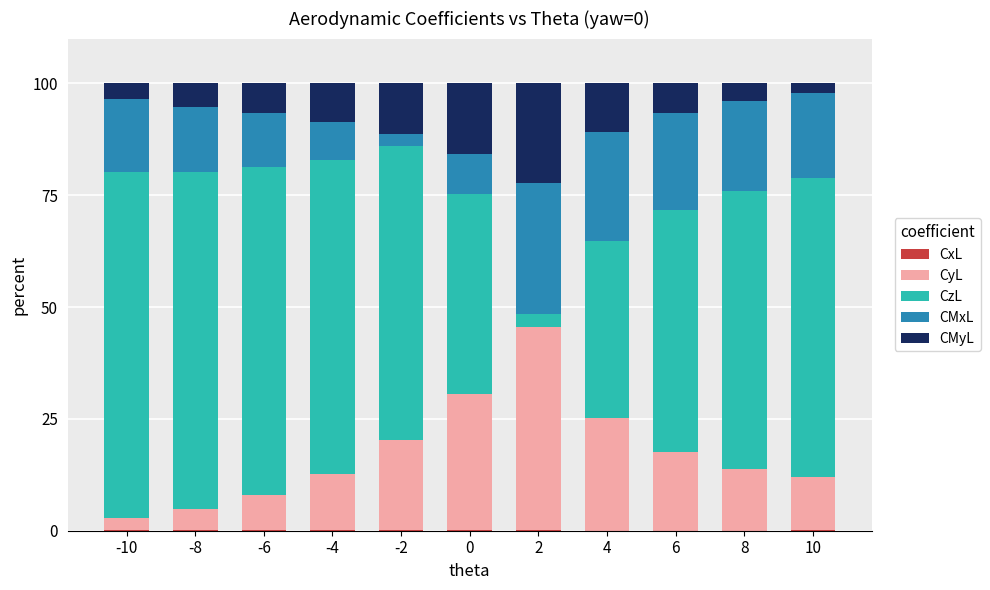

At which label does CzL first exceed 65?

-10